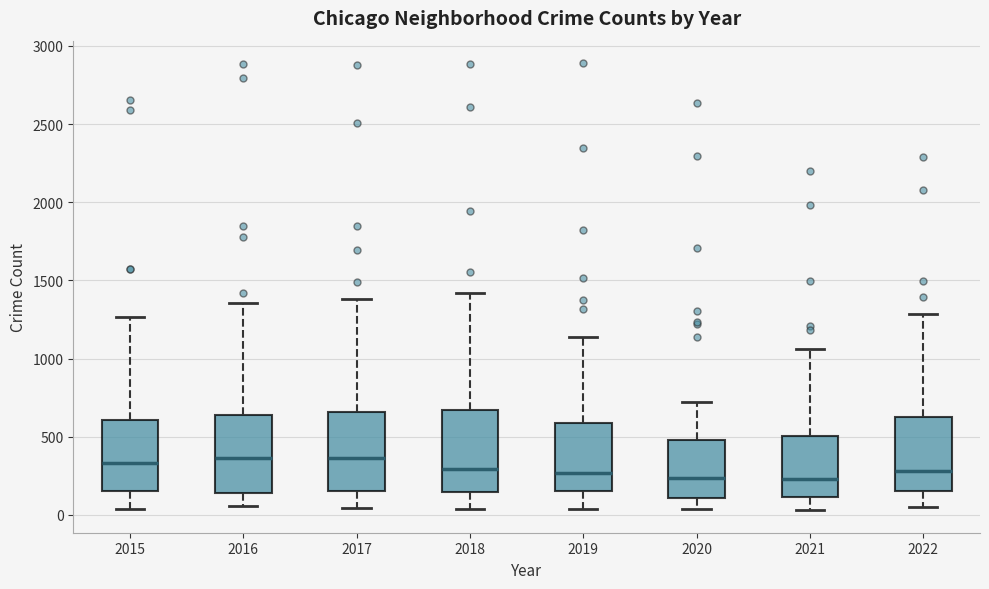

Reading left to right, transcribe this box plot: for each box, give where its median line is, the range the box spans, and where its two whiskers end, as read against the y-axis. The values are not printed on the chart, so give them approximately, as read against the axis.

2015: median 350, box 150 to 600, whiskers 50 to 1250
2016: median 350, box 150 to 650, whiskers 50 to 1350
2017: median 350, box 150 to 650, whiskers 50 to 1400
2018: median 300, box 150 to 650, whiskers 50 to 1400
2019: median 250, box 150 to 600, whiskers 50 to 1150
2020: median 250, box 100 to 500, whiskers 50 to 700
2021: median 250, box 100 to 500, whiskers 50 to 1050
2022: median 300, box 150 to 600, whiskers 50 to 1300